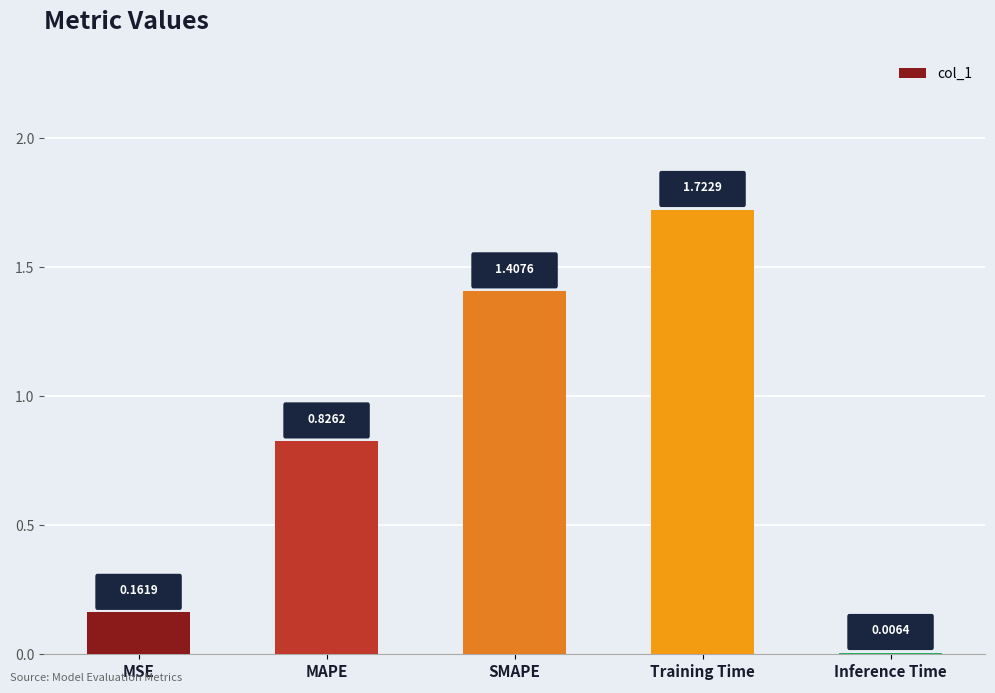

What is the sum of the values at SMAPE and MSE?

1.6